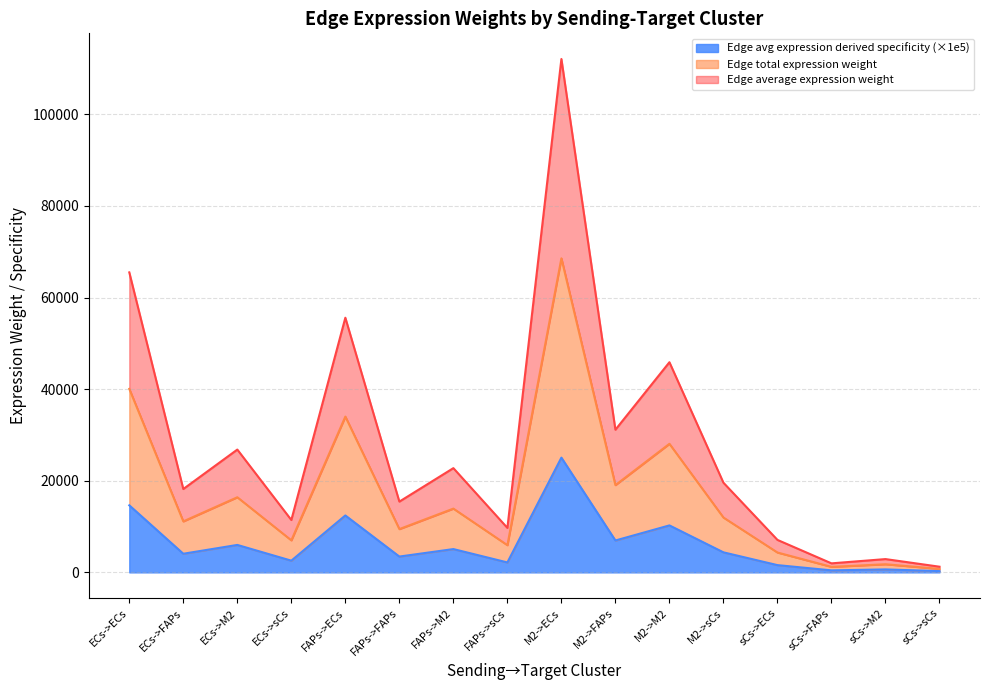

The value of Edge avg expression derived specificity at ECs->sCs is 16337.8. True or false?

False